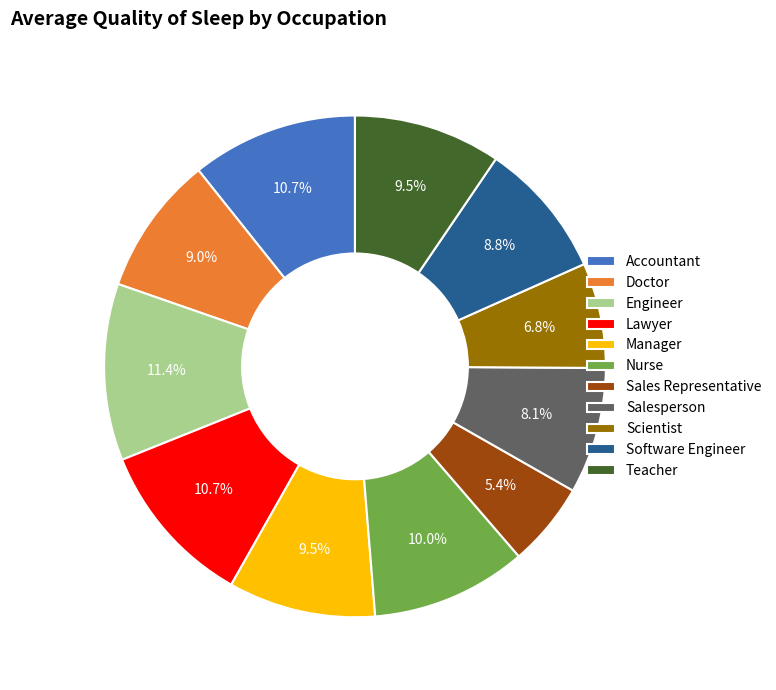

Does Manager represent more than half of the total?

No